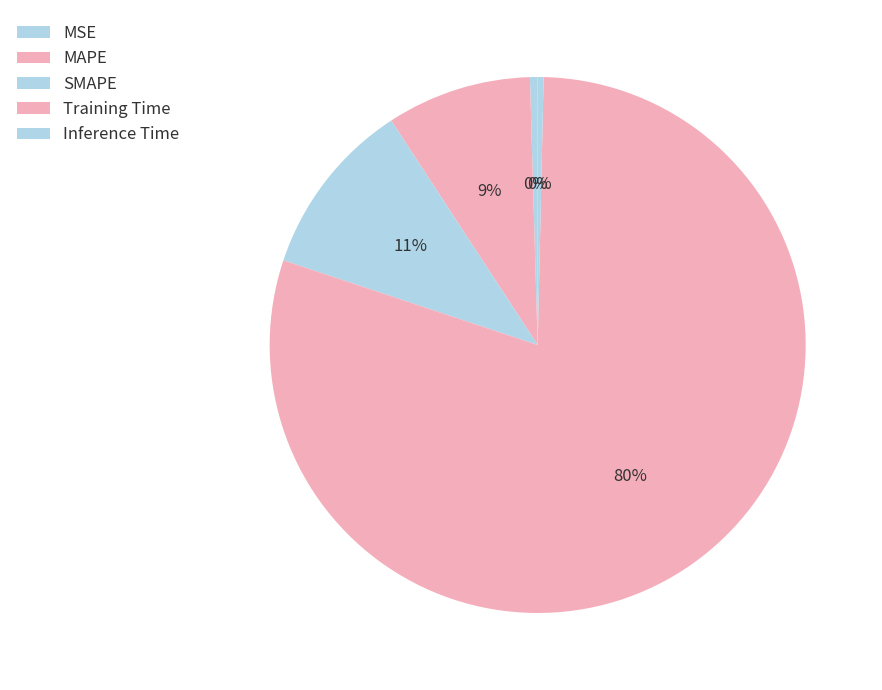

Combined, do Inference Time and Training Time account for over 50%?

Yes